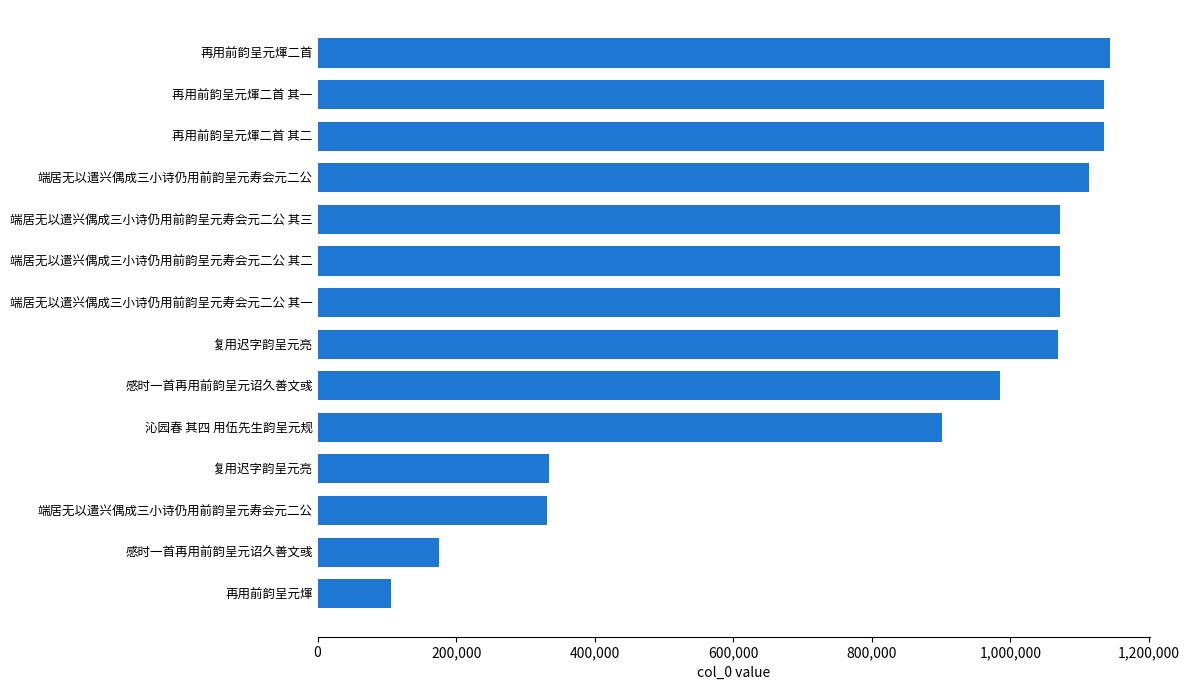

What is the greatest value displayed?

1143759